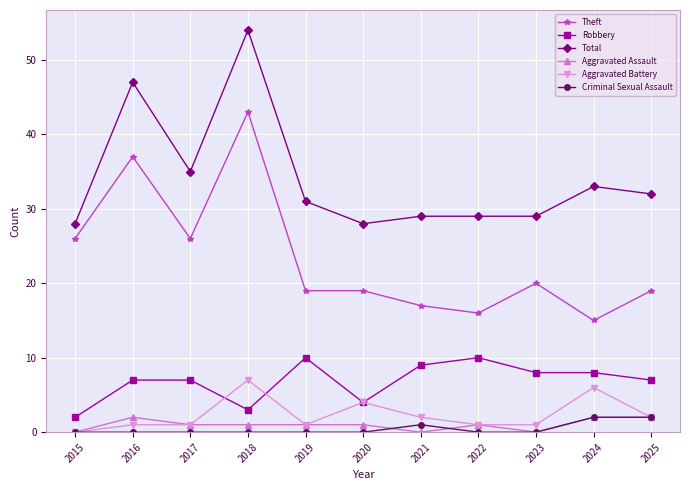

Where is the first local maximum for Theft?

2016